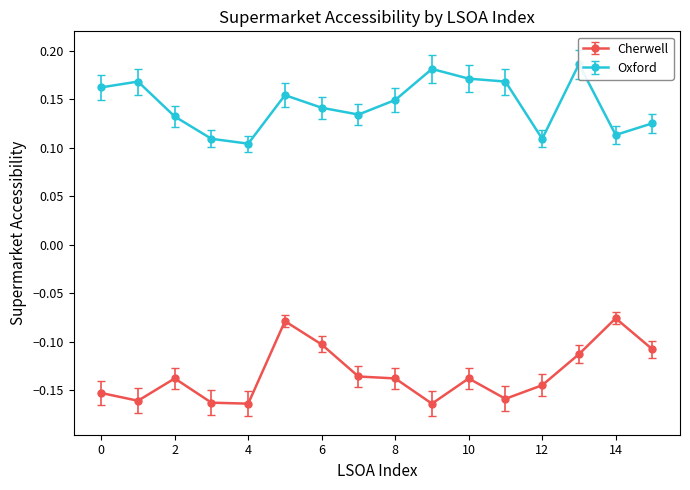

Reading right to left, extract all data points from this chart.

Cherwell: 15=-0.1	14=-0.1	13=-0.1	12=-0.1	11=-0.1	10=-0.1	9=-0.2	8=-0.1	7=-0.1	6=-0.1	5=-0.1	4=-0.2	3=-0.1	2=-0.1	1=-0.1	0=-0.1
Oxford: 15=0.1	14=0.1	13=0.2	12=0.1	11=0.2	10=0.2	9=0.2	8=0.1	7=0.1	6=0.1	5=0.2	4=0.1	3=0.1	2=0.1	1=0.2	0=0.2